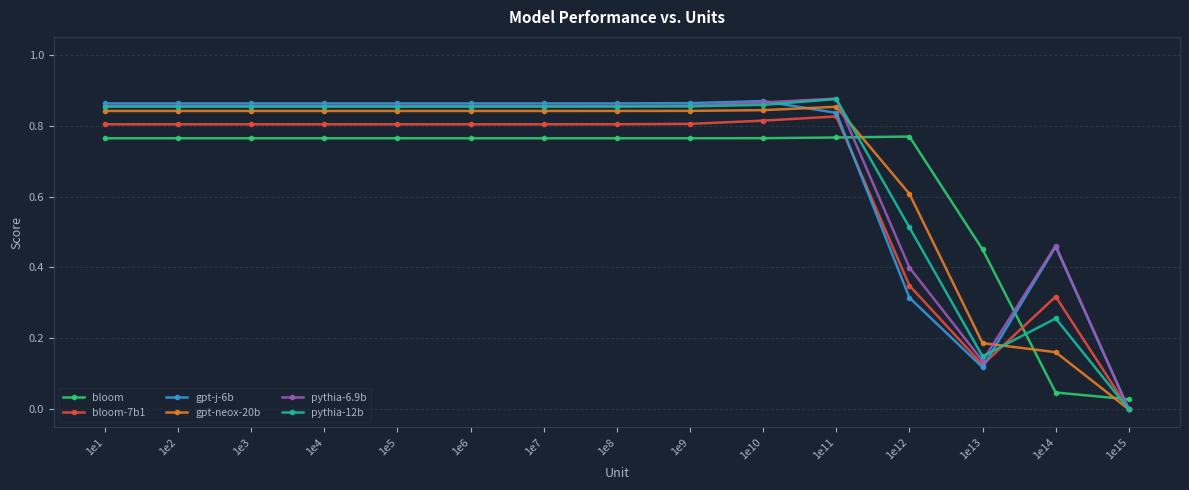

At which label is bloom closest to 0?

1e15